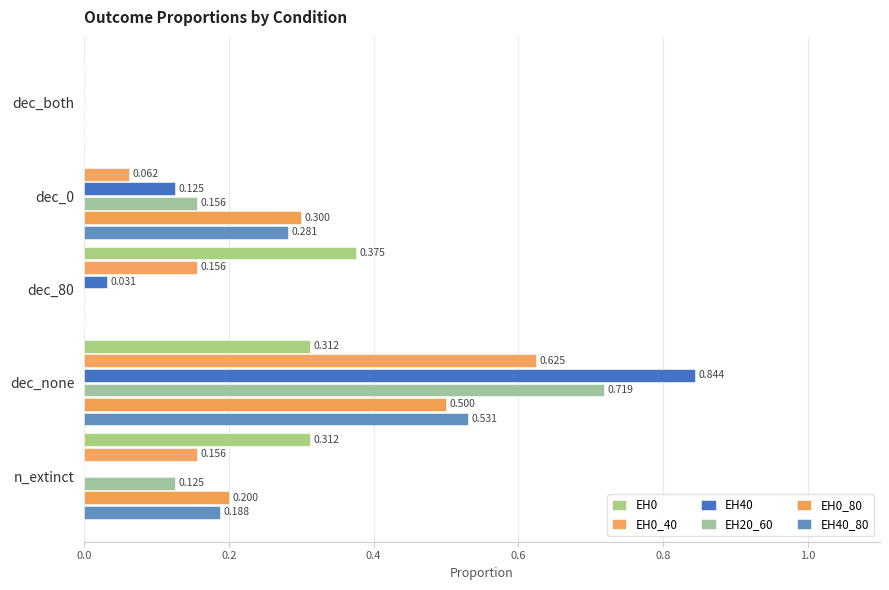

How many values in EH0_80 are above zero?

3